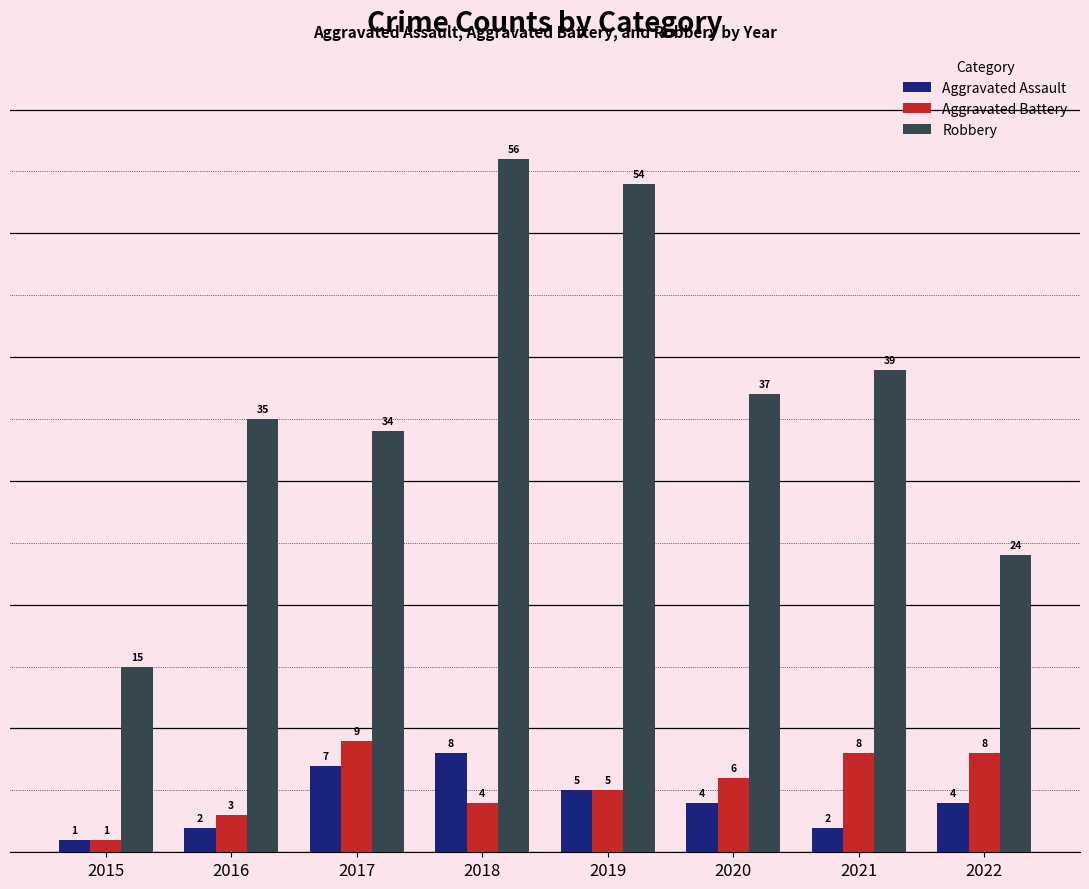

What is the total value across all series at 2017?

50